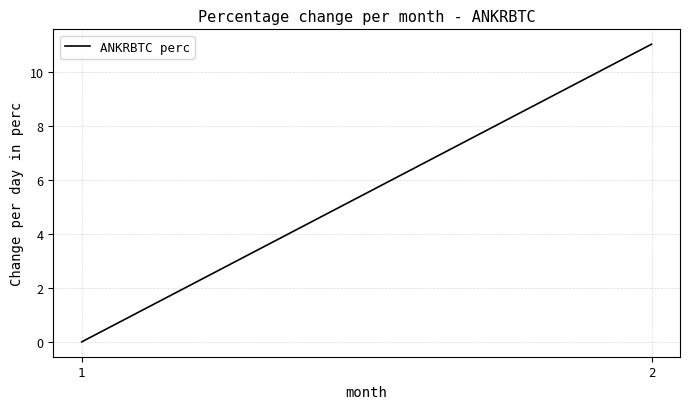

Between 1 and 2, which is larger?

2